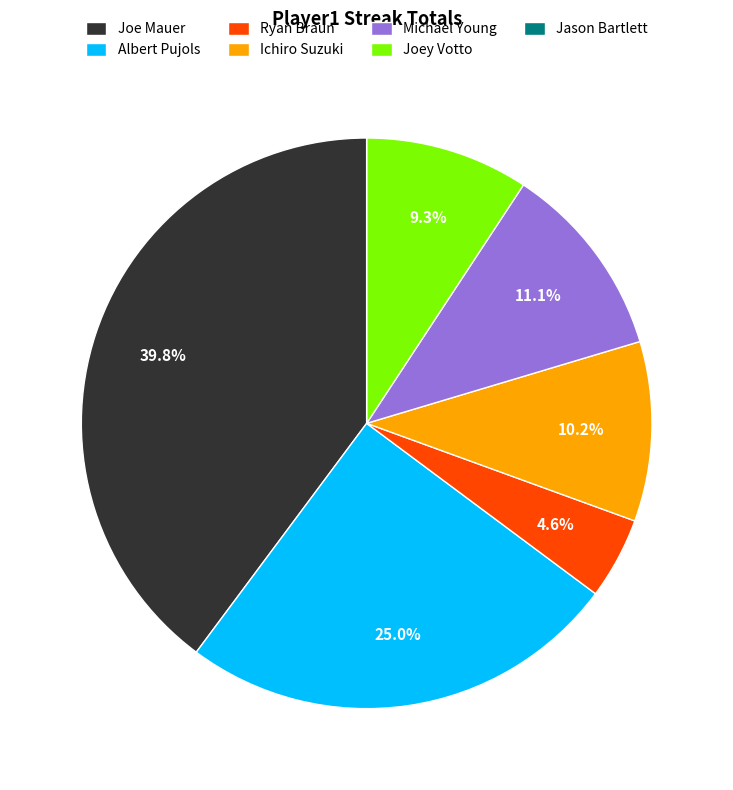

Is Joe Mauer the majority of the pie?

No